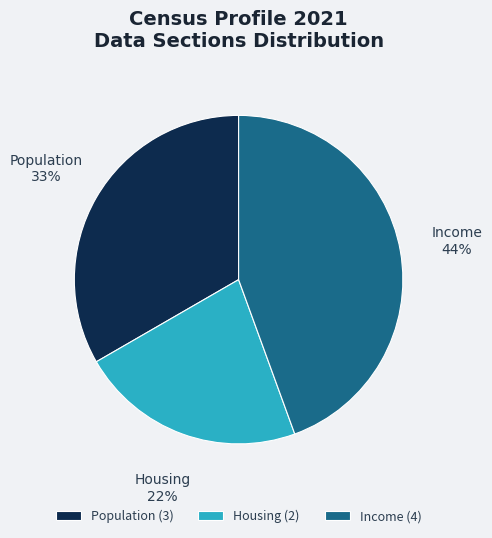

Is Housing the majority of the pie?

No